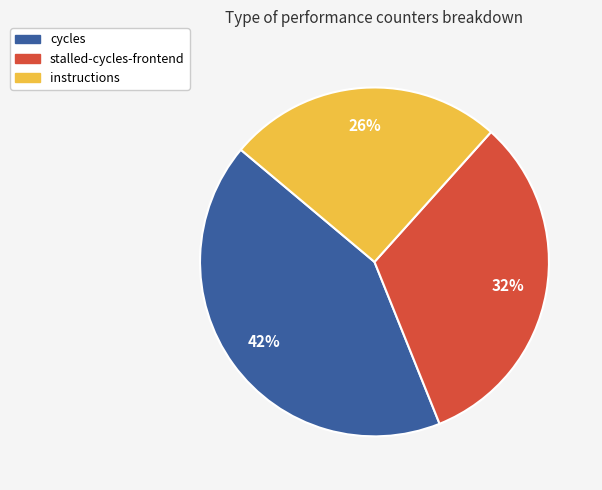

How many segments does this pie chart have?

3